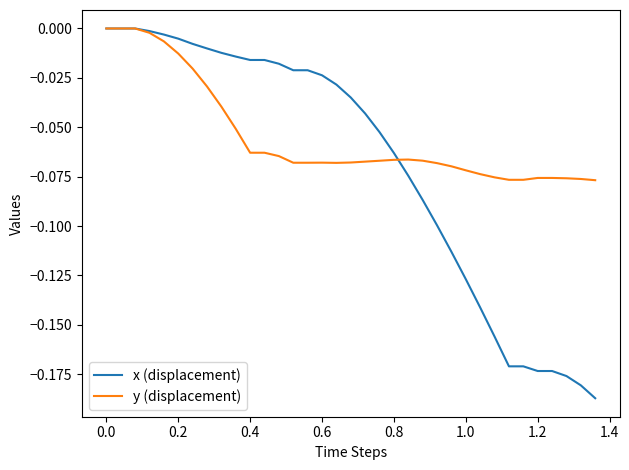

List the series in order of their overall mean, highest first.

y (displacement), x (displacement)